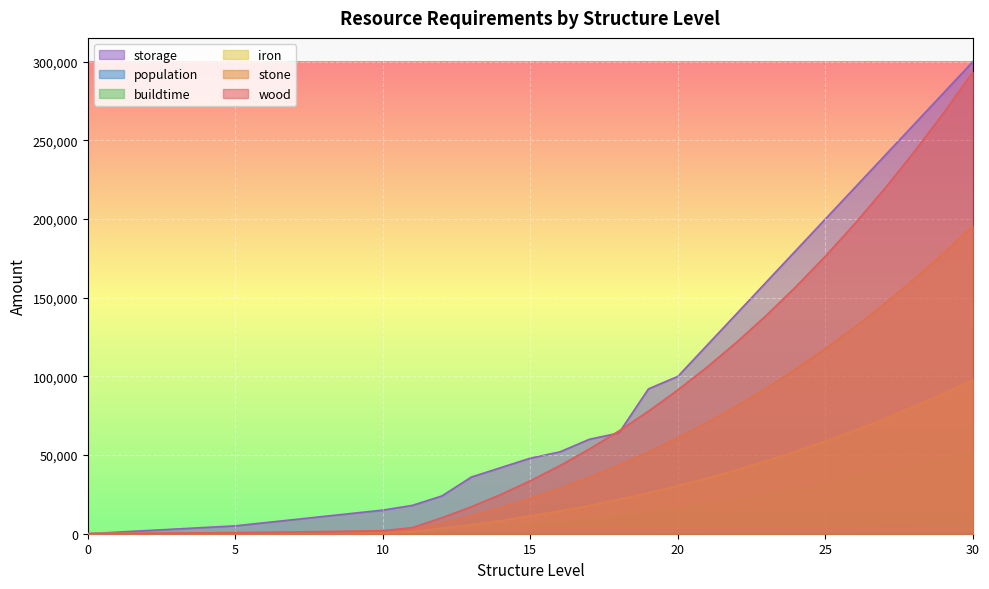

Is it true that INT_iron equals 53127 at 22?

False